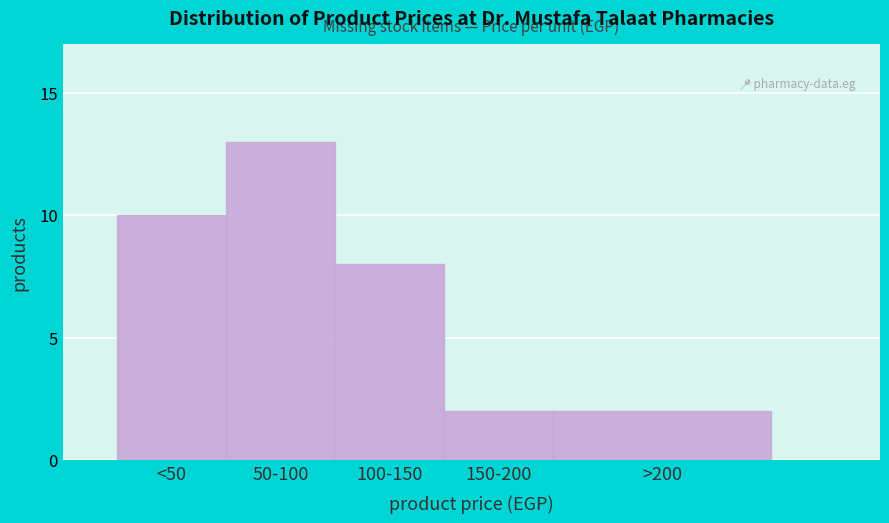

Reading right to left, transcribe all the data shown in this chart.

>200=2	150-200=2	100-150=8	50-100=13	<50=10